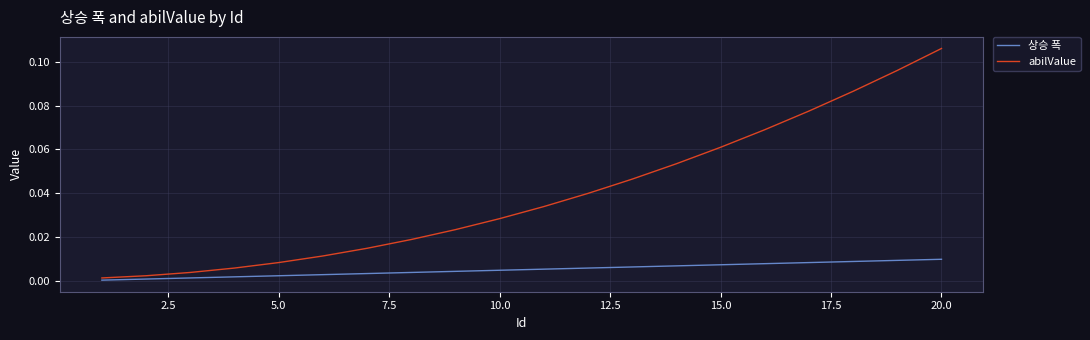

Does the chart display data point markers on the line(s)?

No